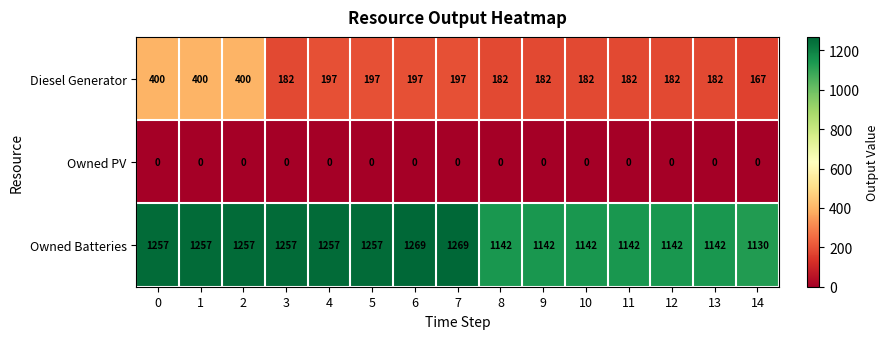

Is it true that Owned PV equals 0 at 3?

True